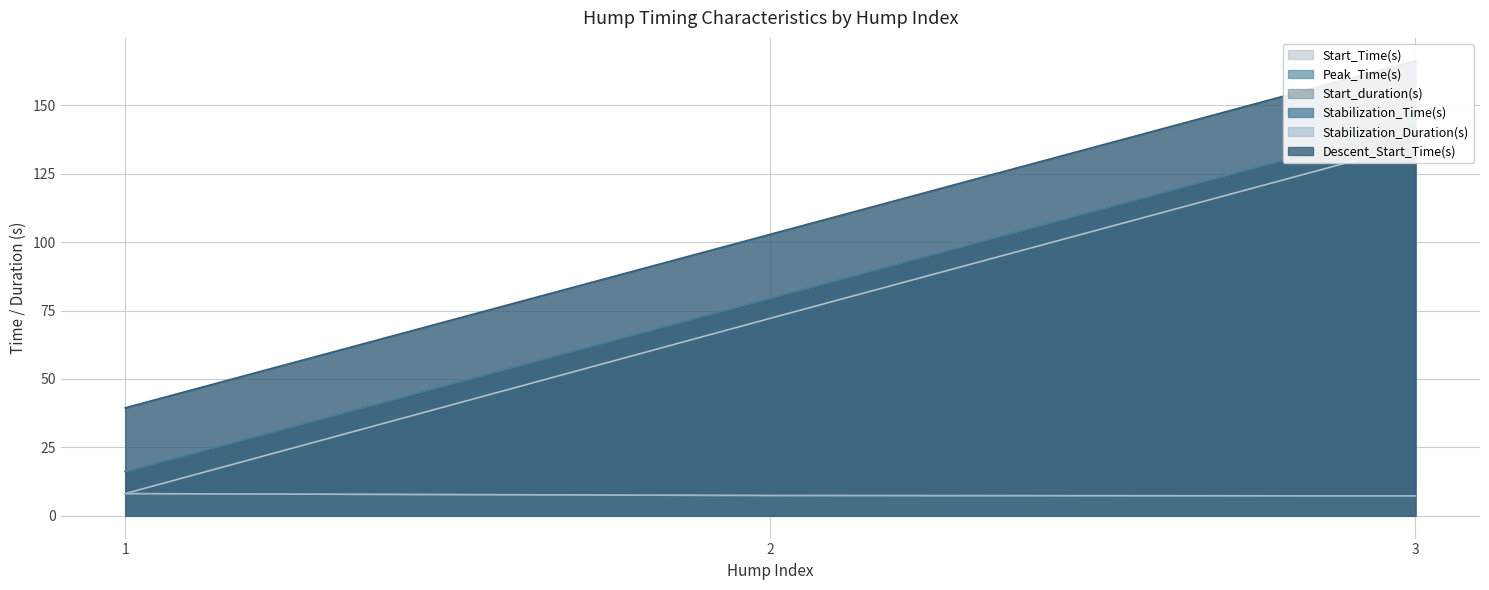

Between 3 and 1, which is larger?

3